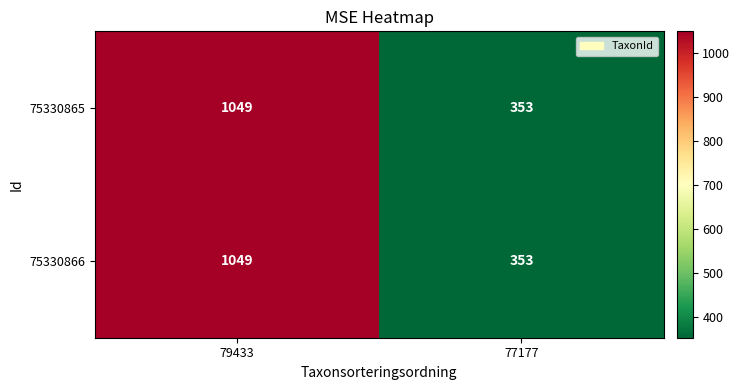

What is the difference between the 75330866 values at 77177 and 79433?

696